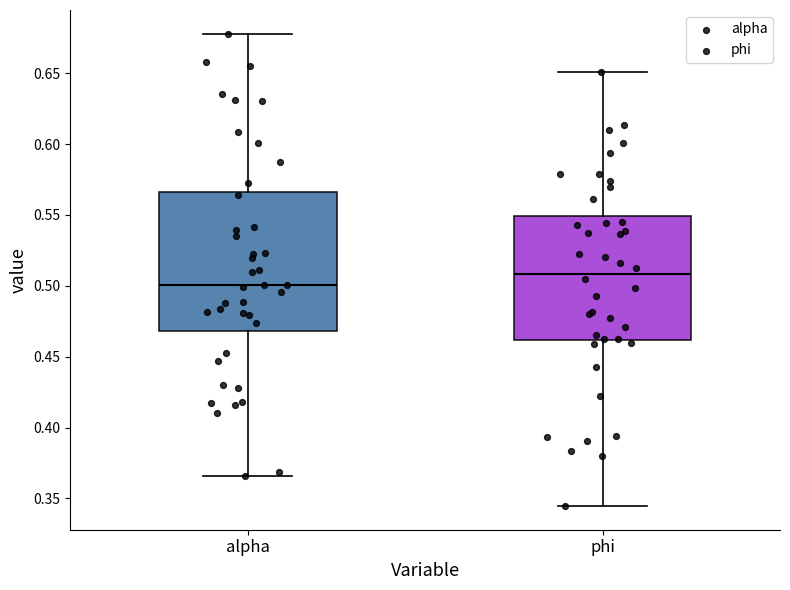

Which box is the tallest, from its lower edge to its upper edge?

alpha